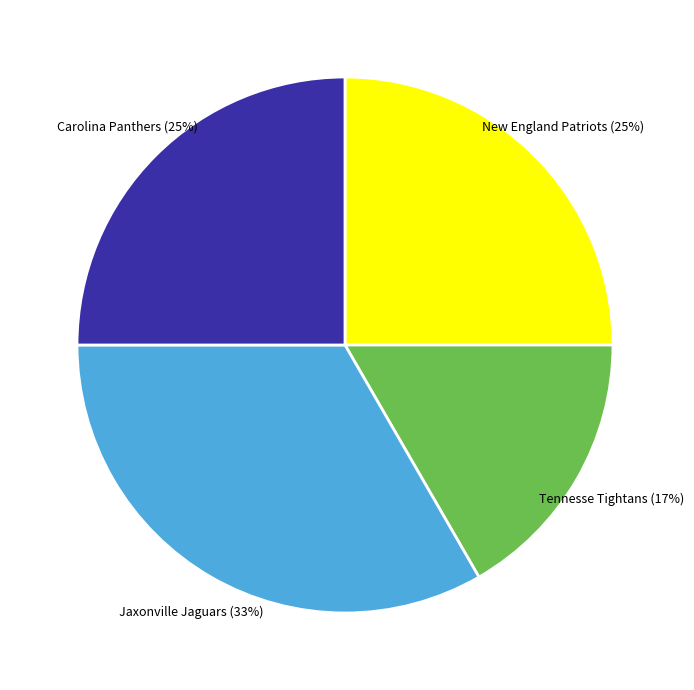

Which category has the biggest portion of the pie?

Jaxonville Jaguars